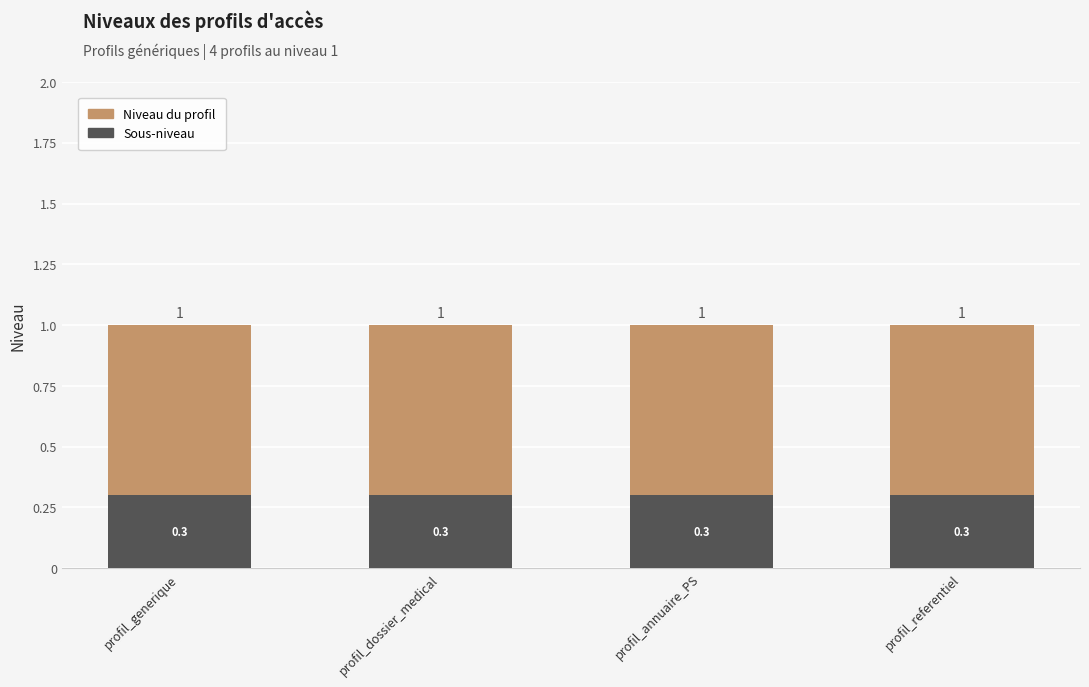

What position from the left is profil_referentiel?

4